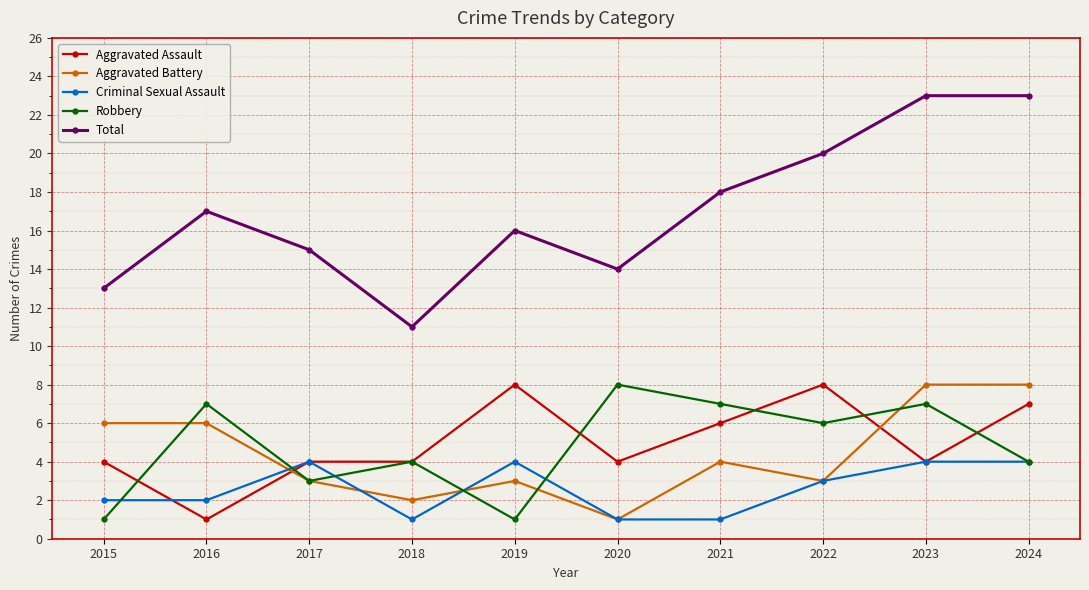

What is the value of the Robbery point at the 10th from the left?

4